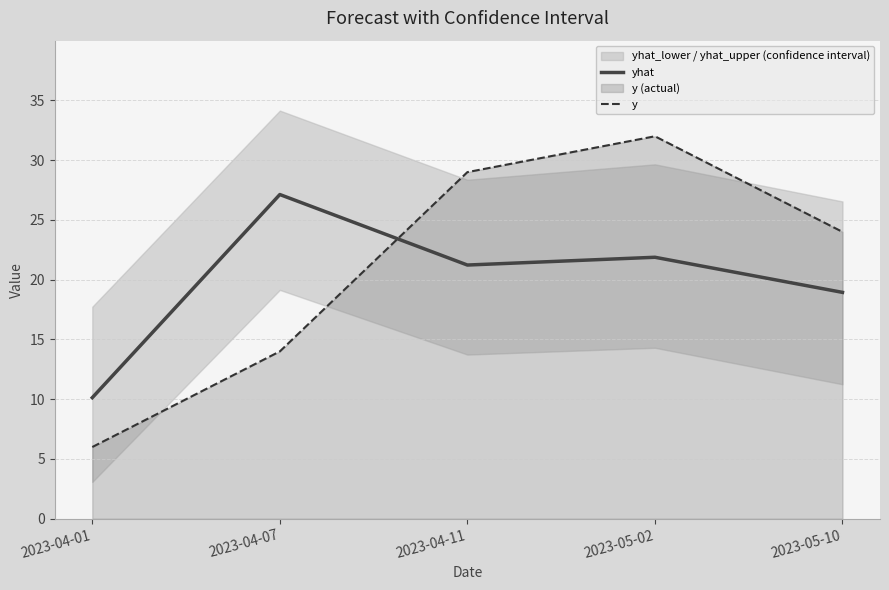

At which category is the sum across all series the highest?

2023-05-02